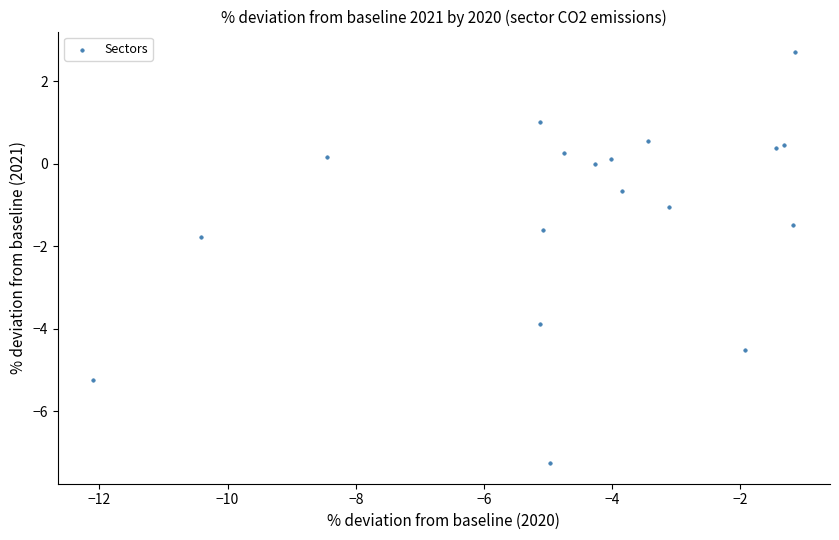

What Y value in the scatter plot is closest to -2?

-1.8